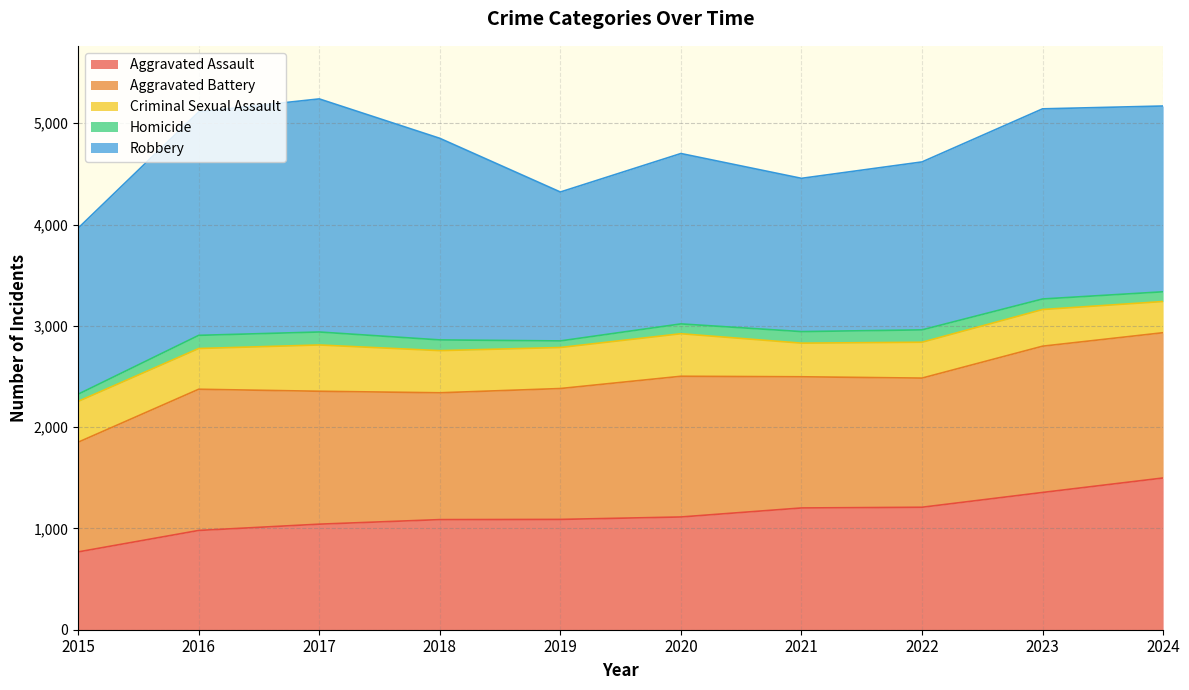

In Criminal Sexual Assault, how many points are higher than both neighbors (excluding endpoints)?

3